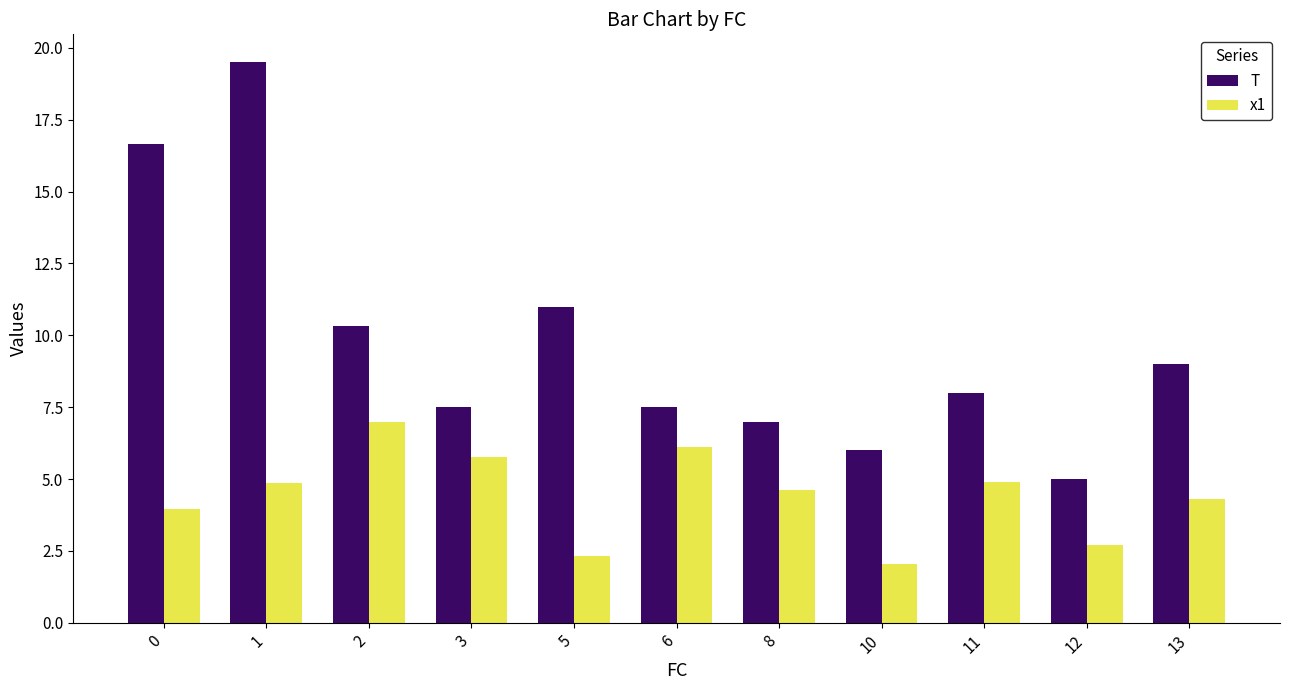

At which label is T closest to 12?

5